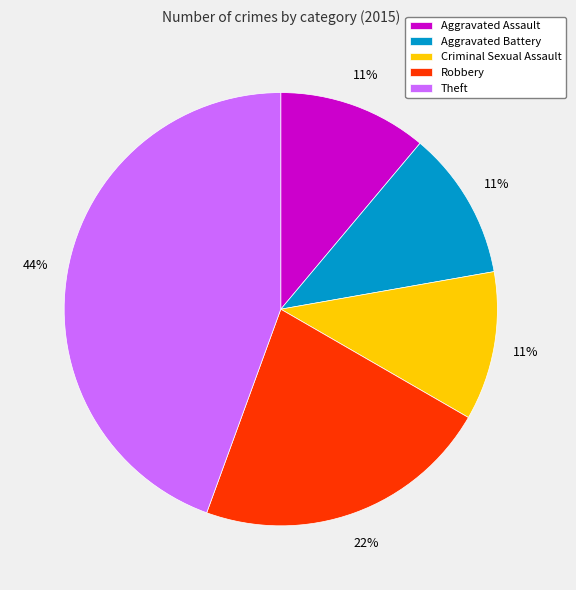

Approximately how many times larger is the value at Theft compared to Robbery?

2.0